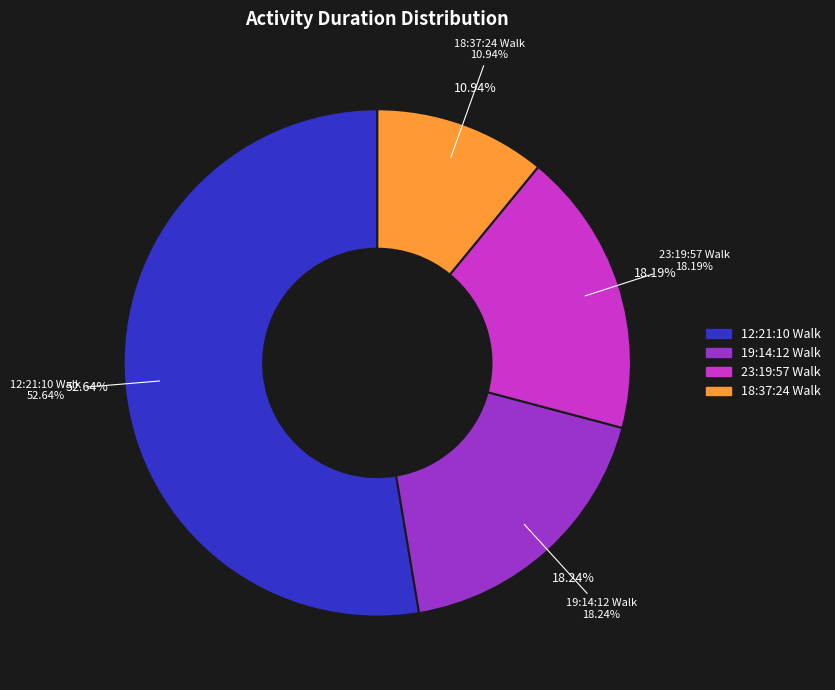

Is there a majority slice in this chart?

Yes